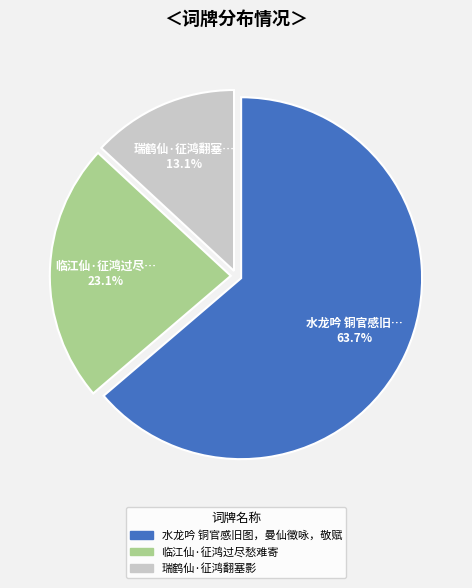

Is there any slice that represents more than half of the pie?

Yes